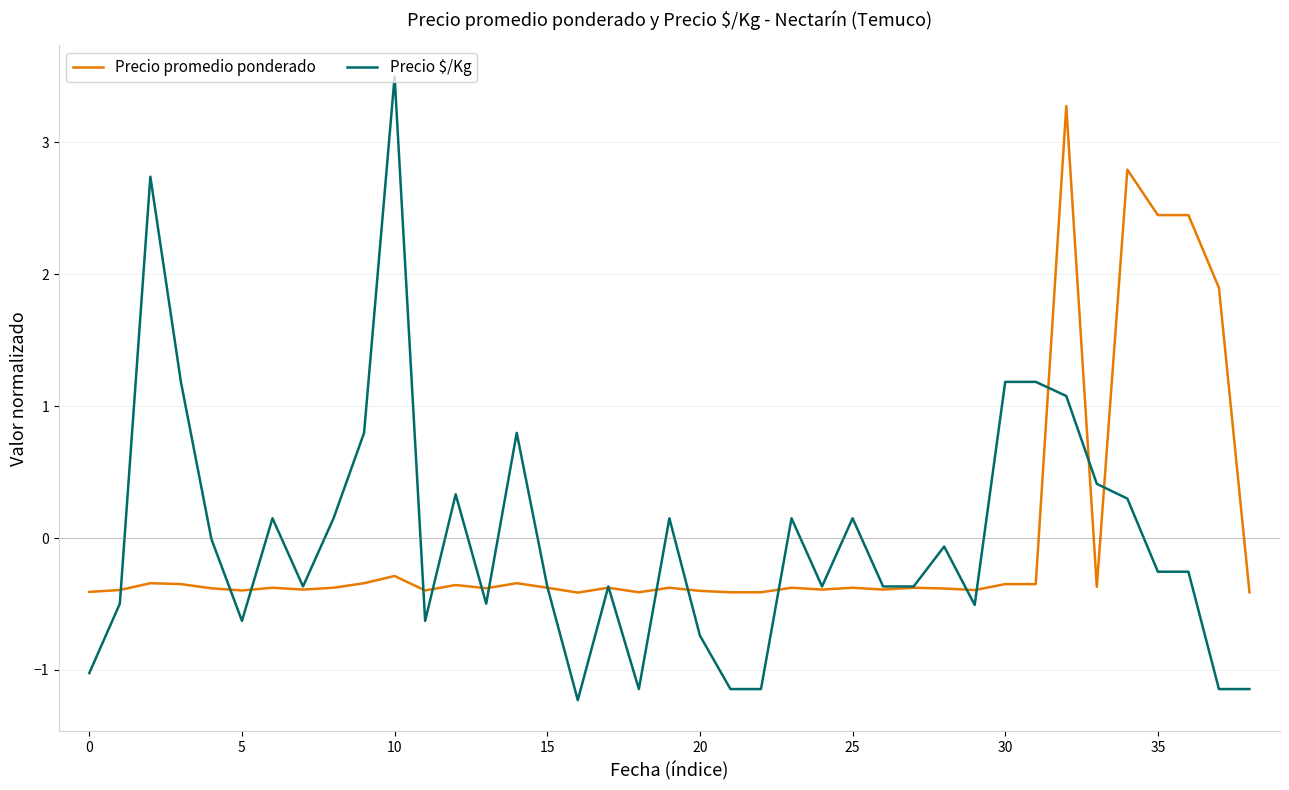

What is the minimum value shown in the chart?

-1.2